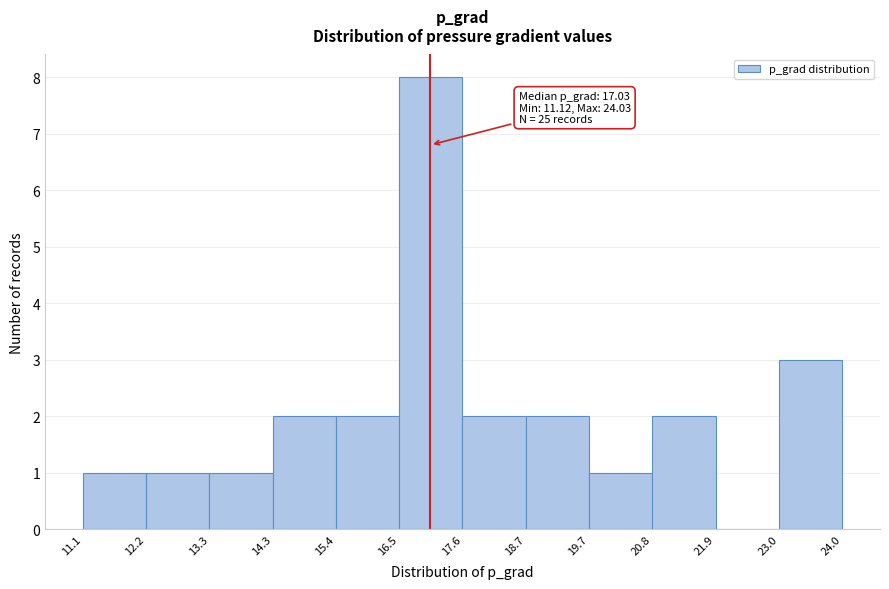

Which range on the x-axis has the tallest bar?

16.5 to 17.6